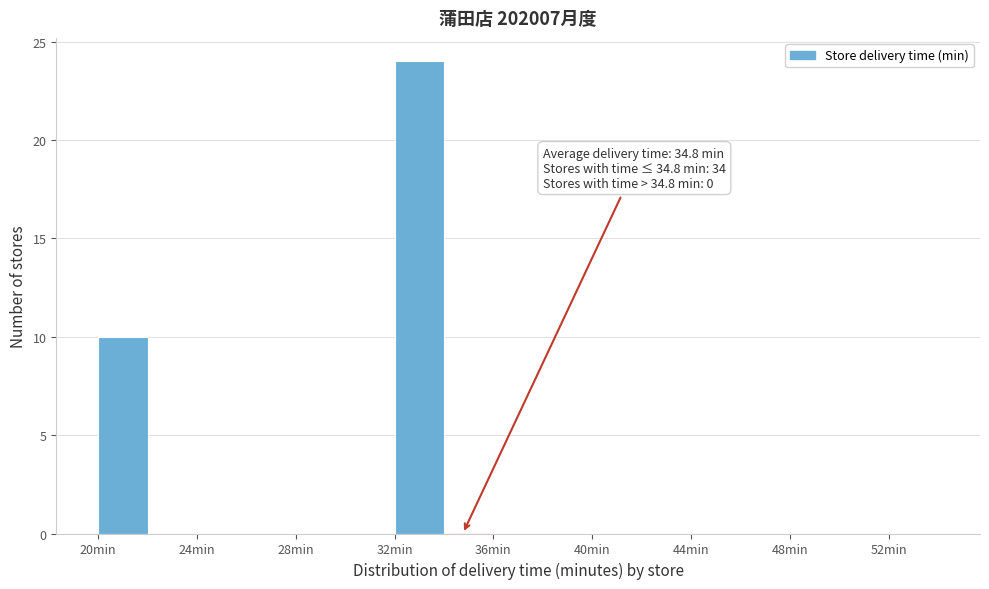

Over which range of the x-axis is the bar tallest?

32 to 34